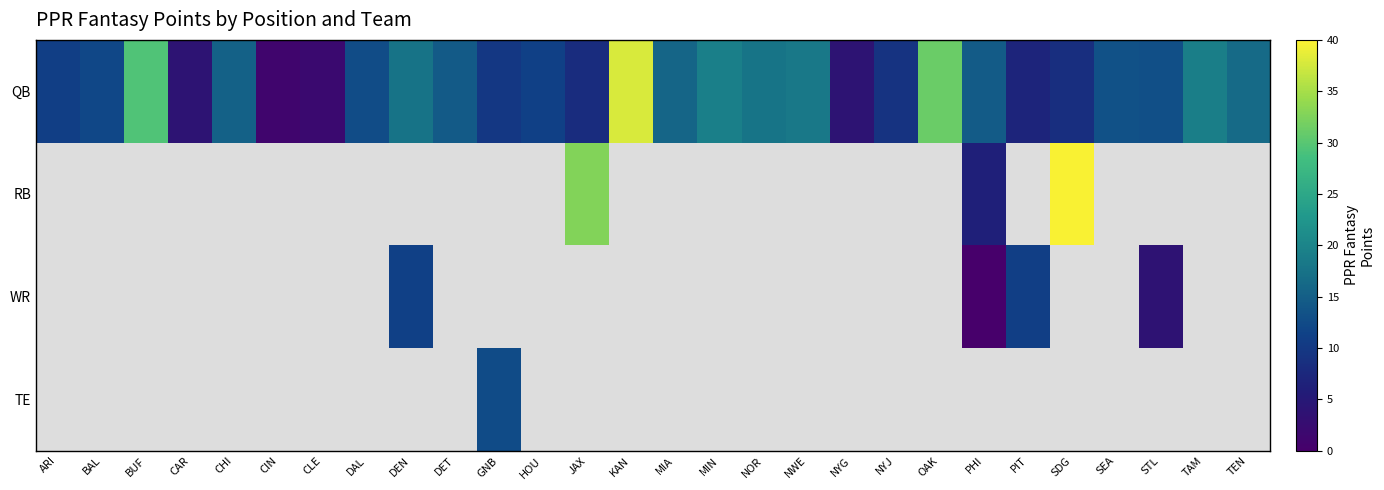

Rank the categories by QB value from lowest to highest.

CIN, CLE, NYG, CAR, PIT, JAX, SDG, NYJ, GNB, ARI, HOU, BAL, DAL, STL, SEA, DET, PHI, CHI, MIA, TEN, DEN, NOR, NWE, TAM, MIN, BUF, OAK, KAN